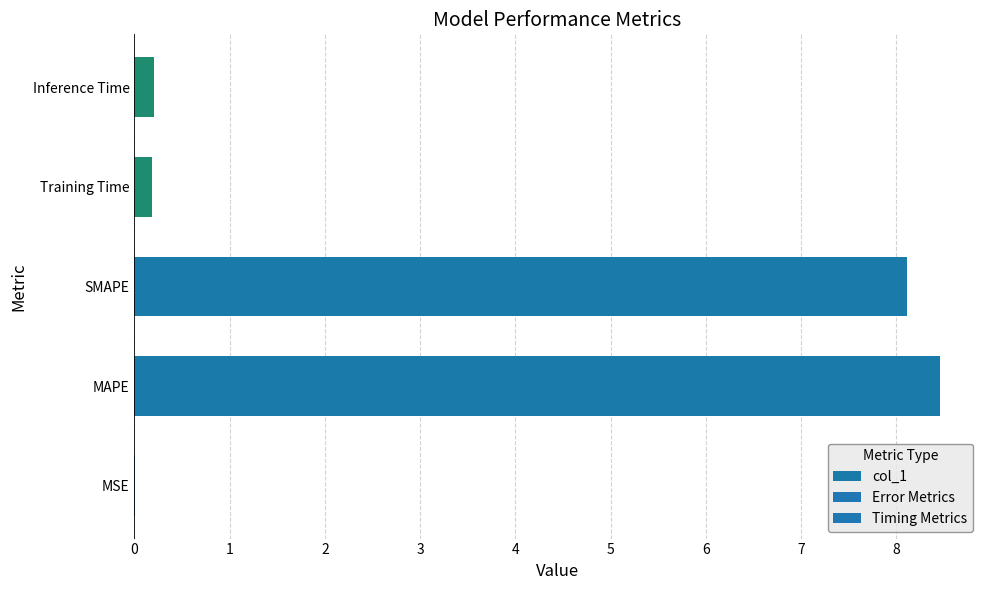

What is the change in value from MAPE to SMAPE?

-0.3